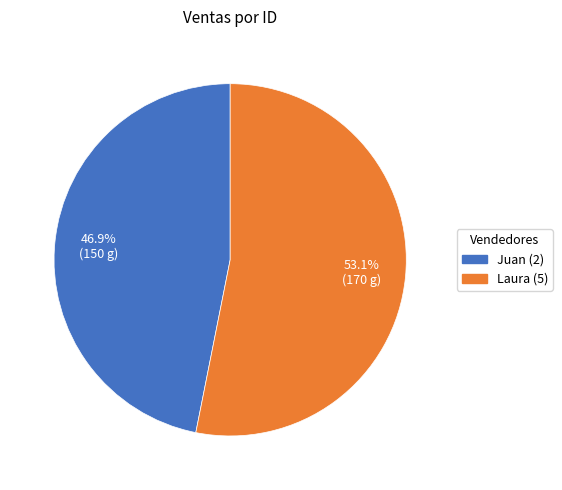

Is there a majority slice in this chart?

Yes